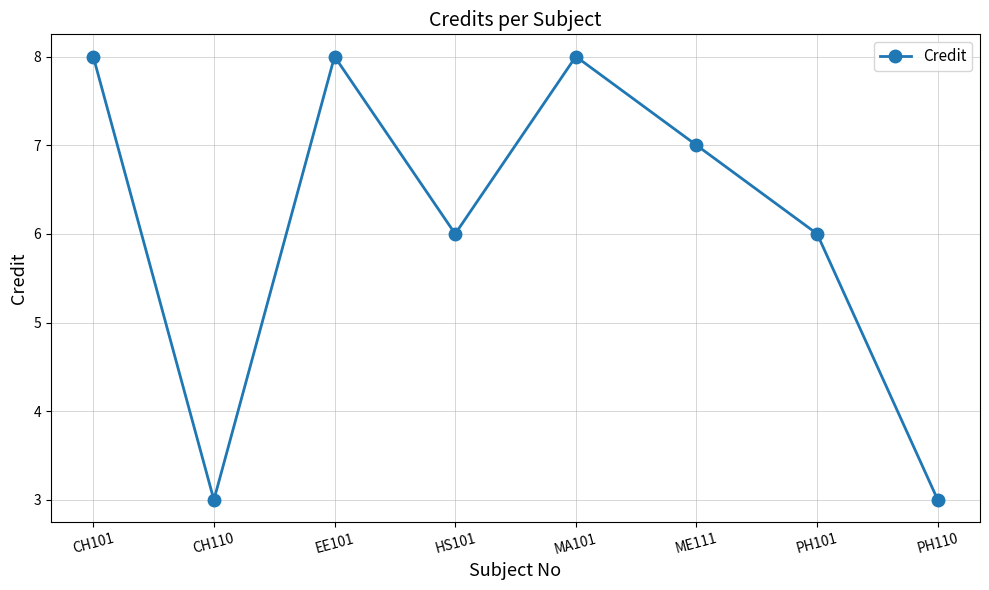

What is the difference between the values at CH110 and CH101?

5